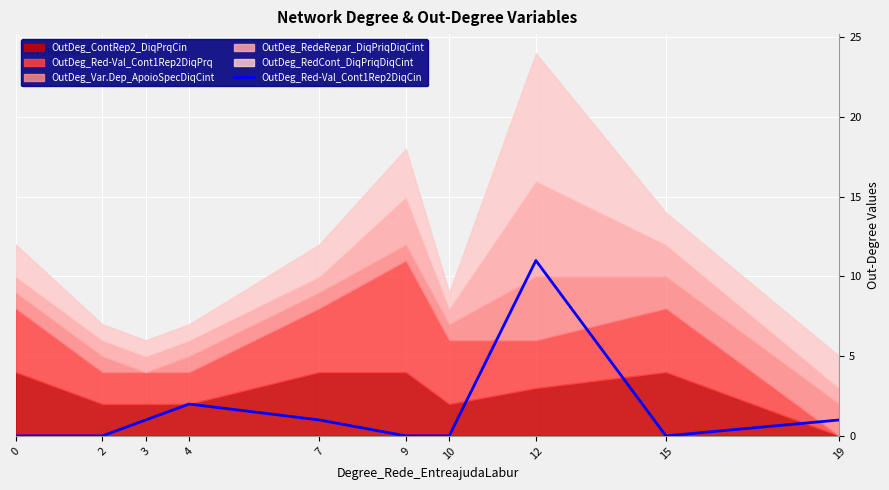

The value of OutDeg_Red-Val_Cont1Rep2DiqCin at 10 is -5. True or false?

False